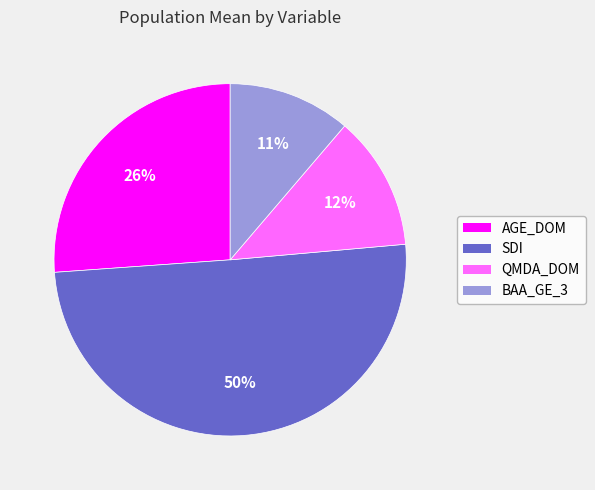

Is the sum of AGE_DOM and SDI greater than half?

Yes